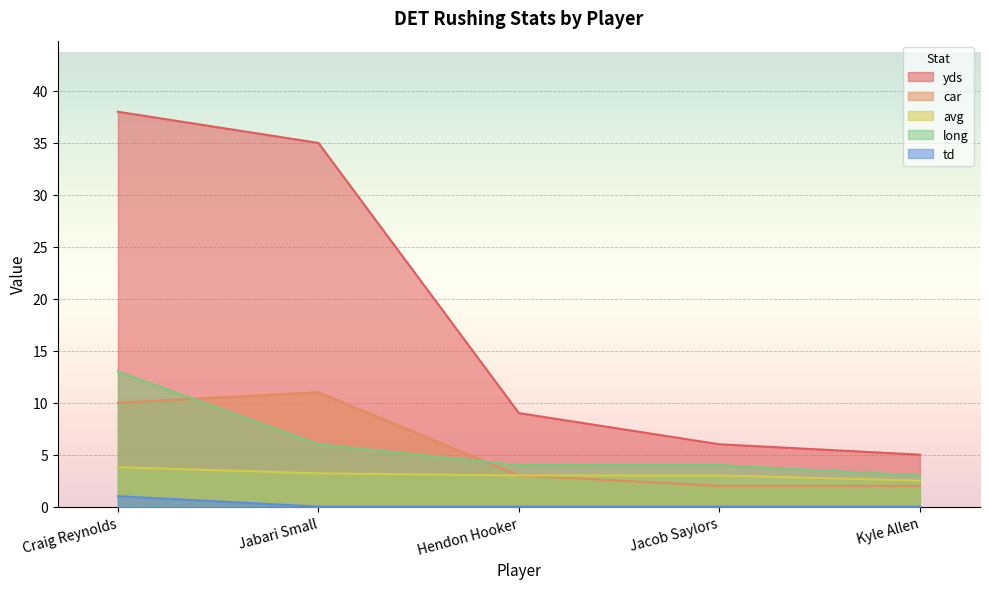

Which category has the lowest value in the long series?

Kyle Allen